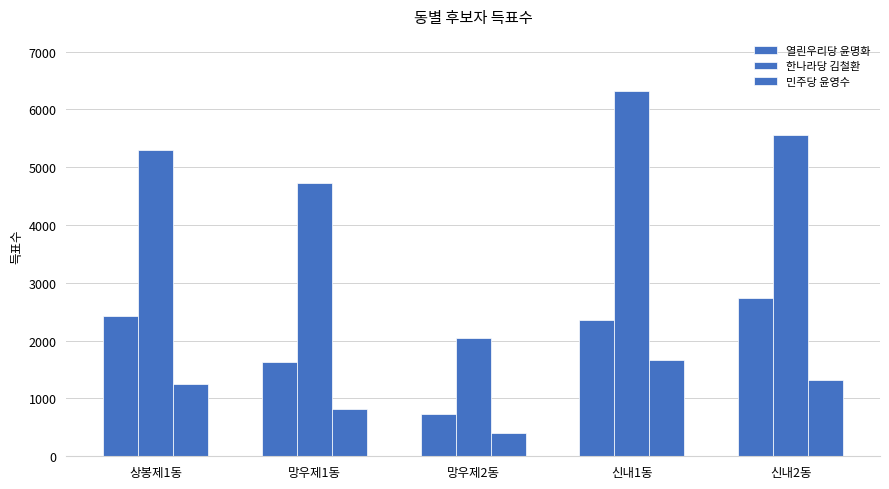

Which series has the widest spread of values?

한나라당 김철환